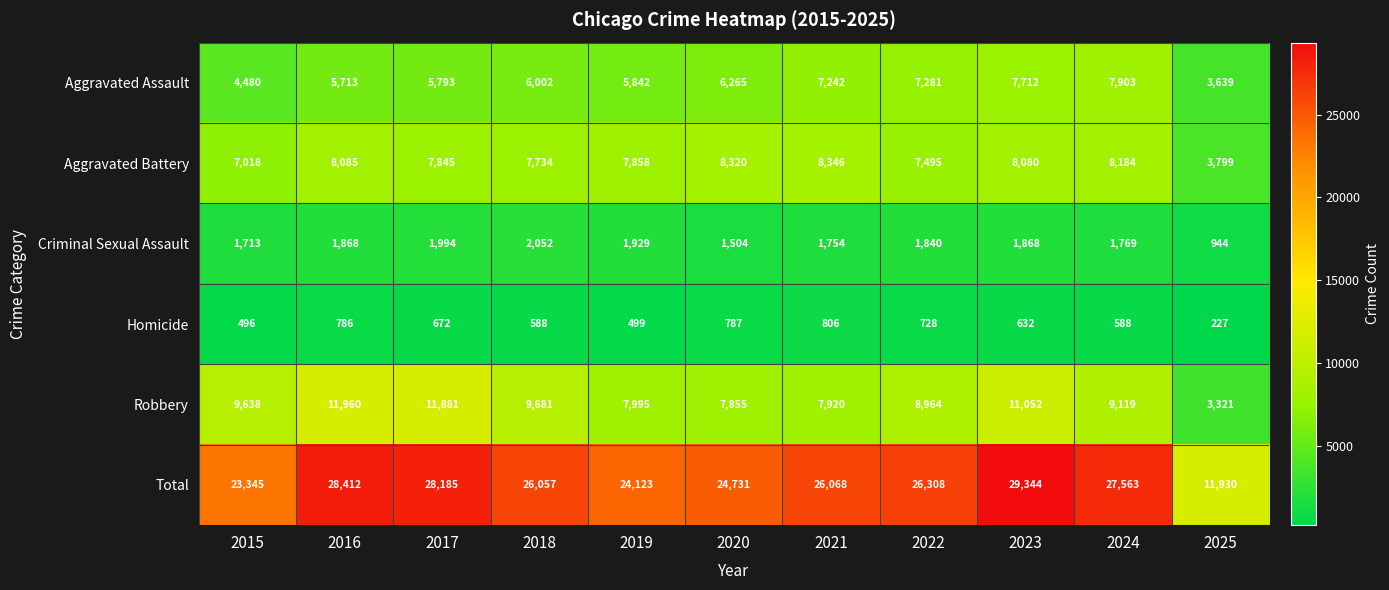

Which series has the largest range (max minus min)?

Total